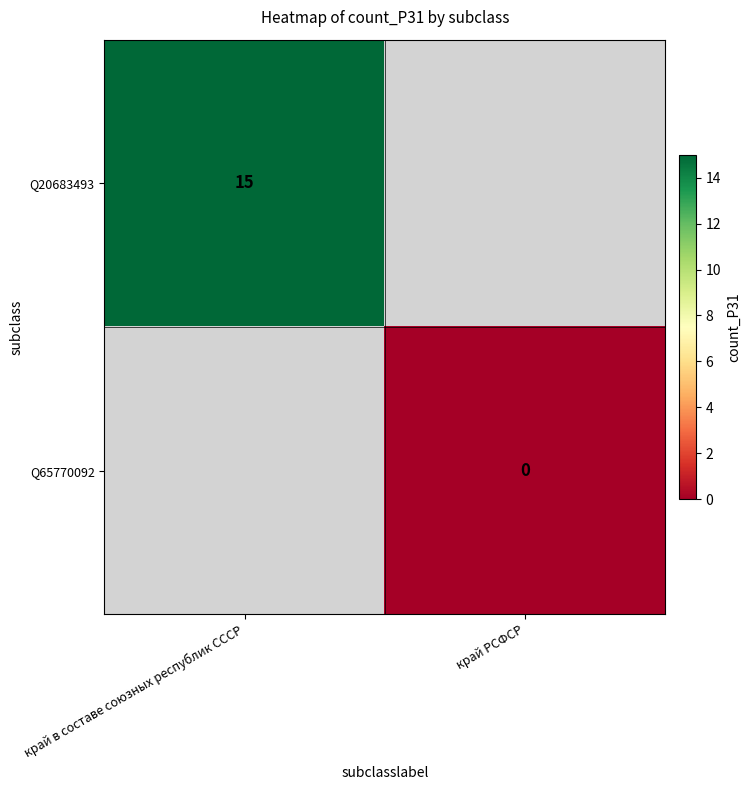

Which label corresponds to the smallest value in the chart?

край РСФСР